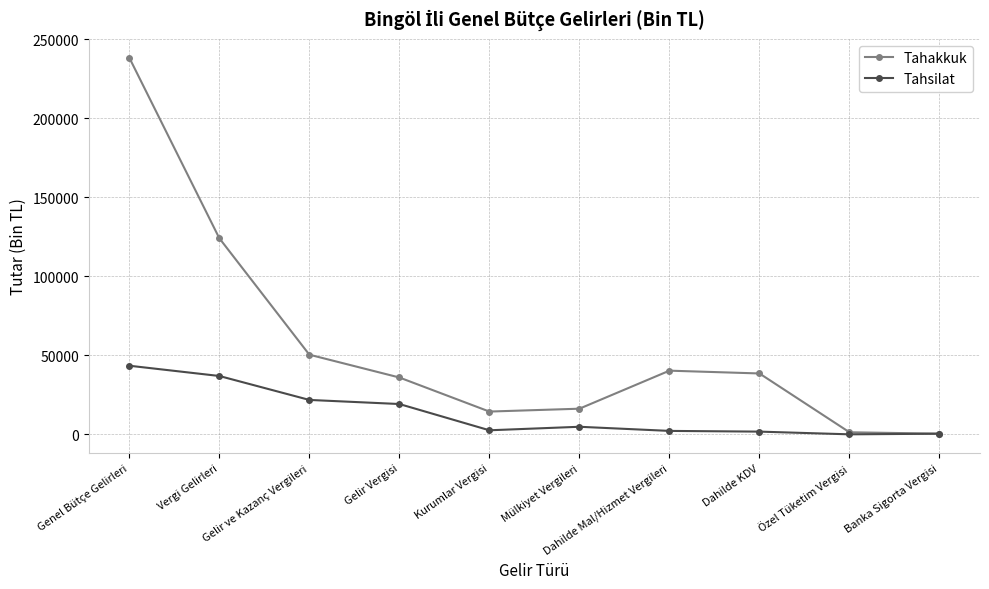

What value does the Tahakkuk series have at Banka Sigorta Vergisi?

435